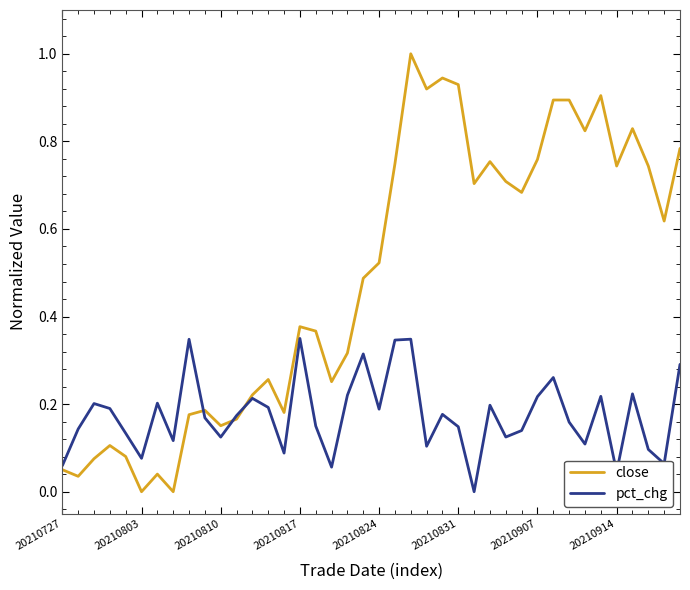

How many categories are shown in the chart?

40